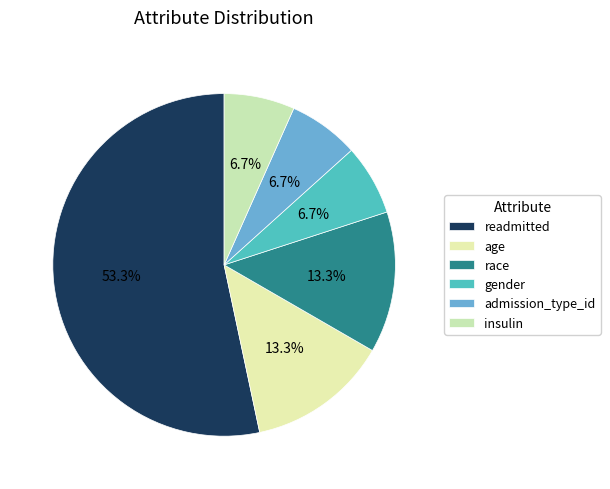

Is there any slice that represents more than half of the pie?

Yes